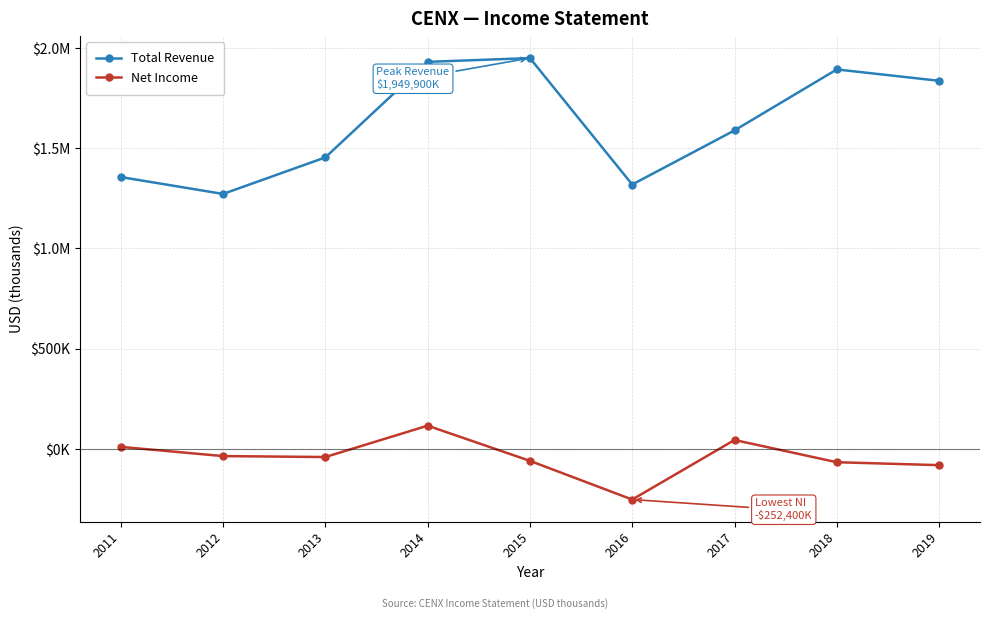

At which category does Net Income reach its first local peak?

2014